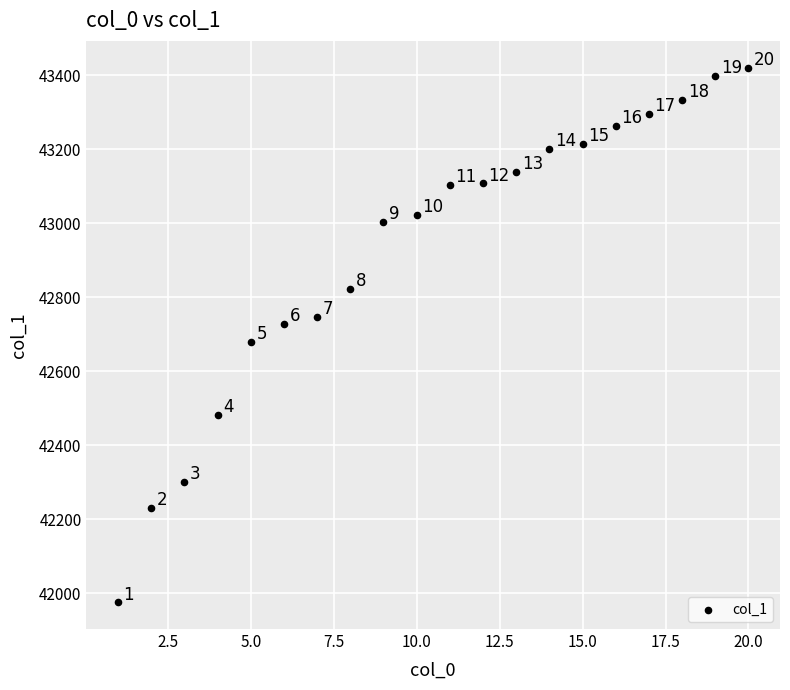

What is the range of X values (max minus min)?

19